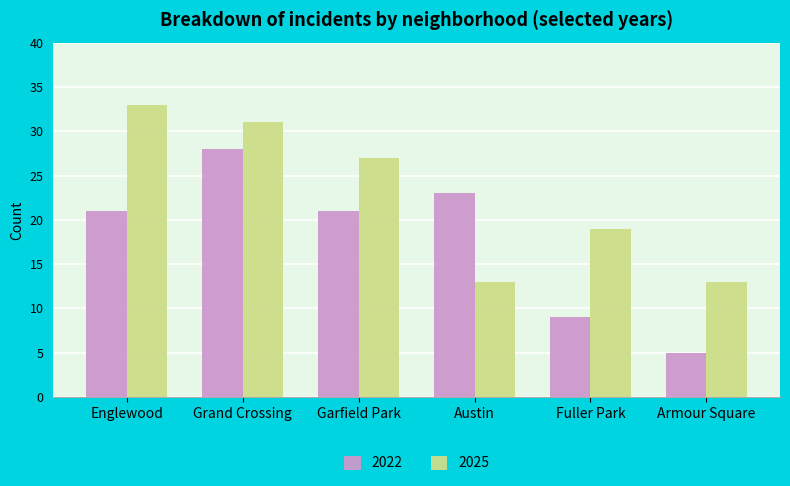

Rank the series by their average value, from highest to lowest.

2025, 2022